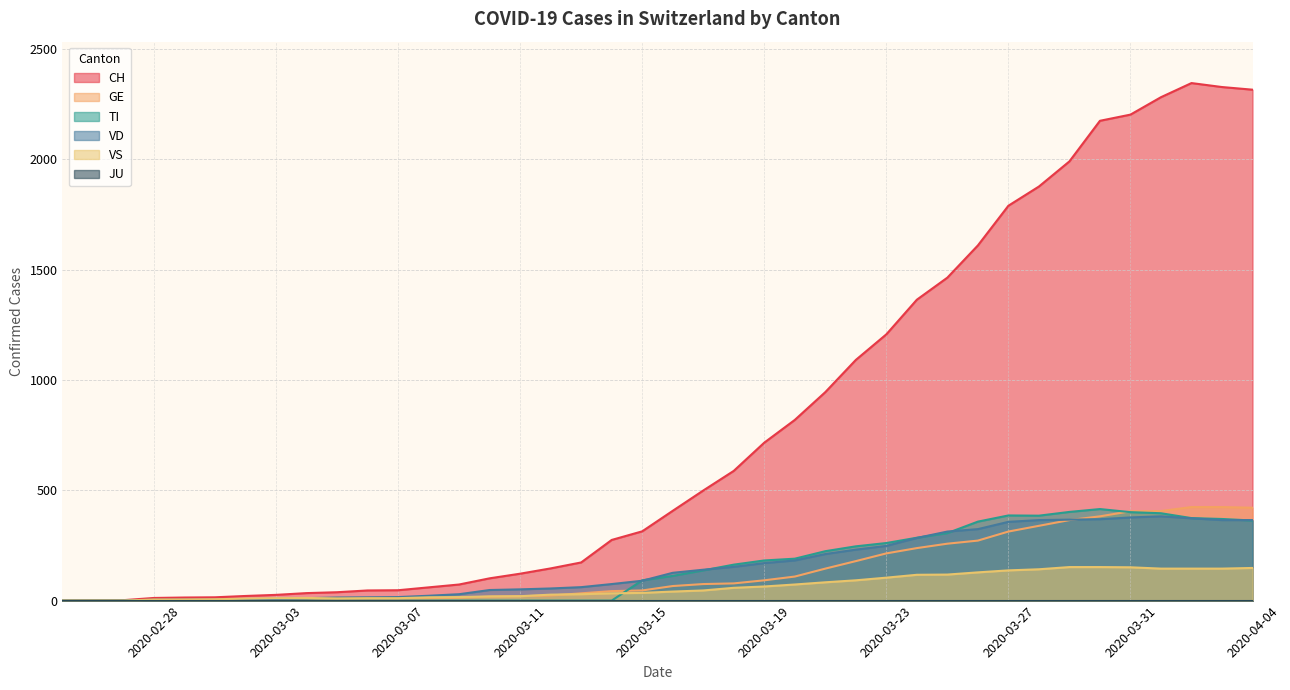

What is the sum of all VS values?

2515